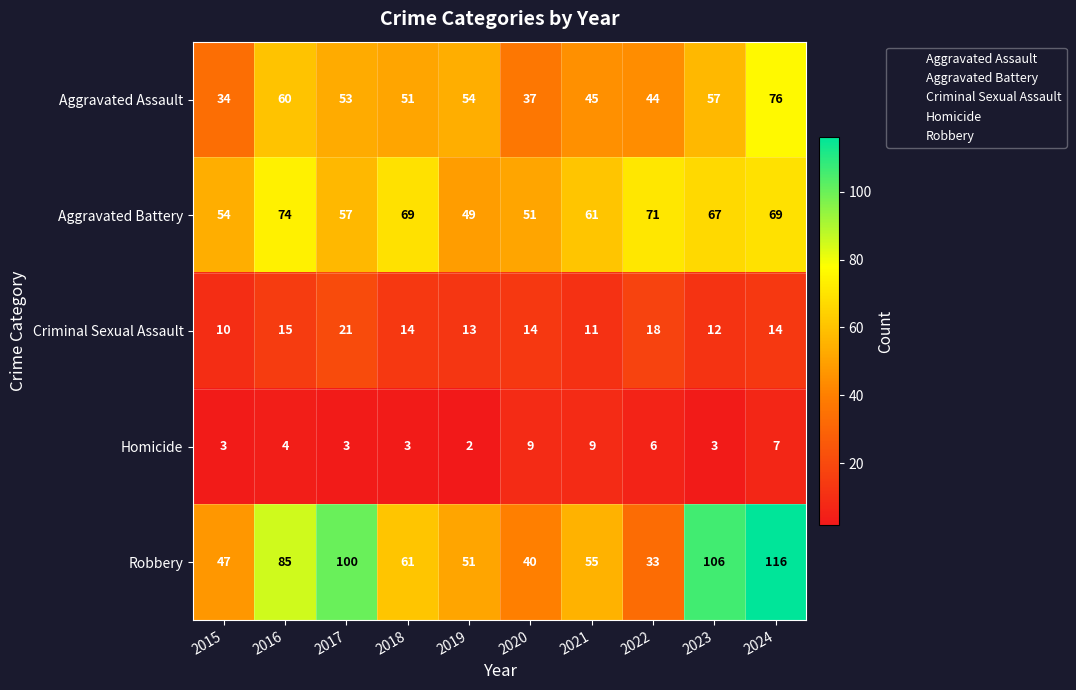

What is the difference between the second highest and second lowest values in the Aggravated Assault series?

23